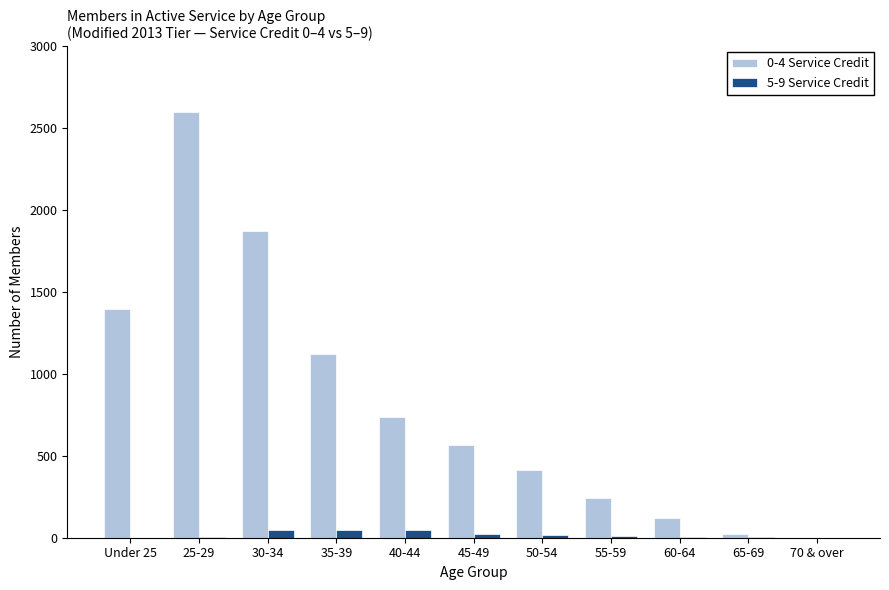

The 5-9 Service Credit series shows 0 at 70 & over. True or false?

True